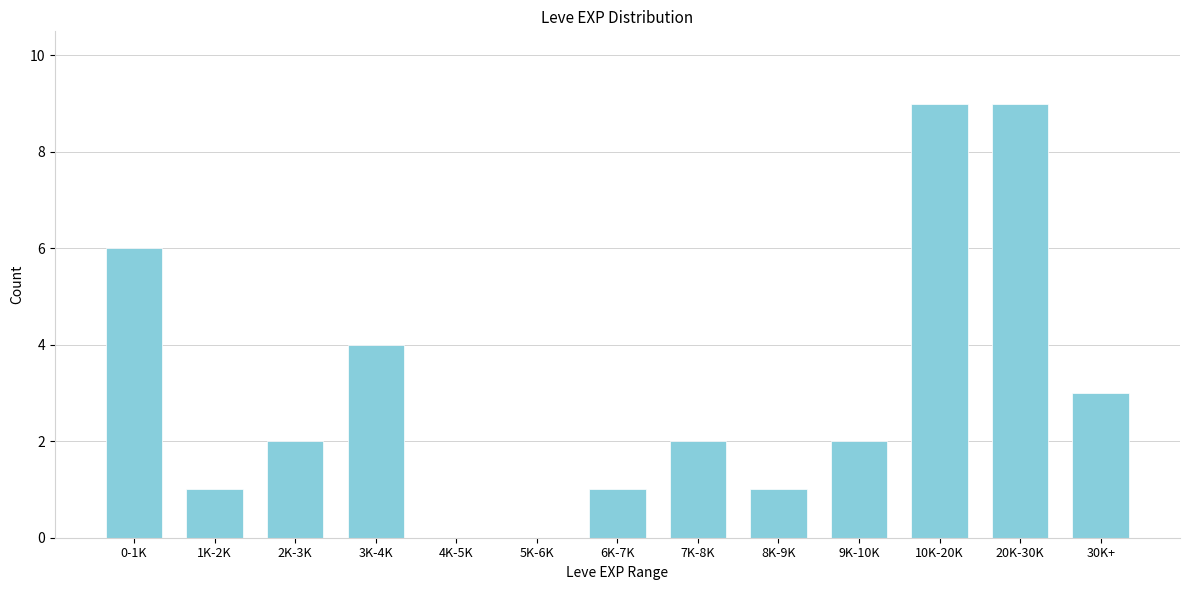

Reading left to right, transcribe all the data shown in this chart.

0-1K=6	1K-2K=1	2K-3K=2	3K-4K=4	4K-5K=0	5K-6K=0	6K-7K=1	7K-8K=2	8K-9K=1	9K-10K=2	10K-20K=9	20K-30K=9	30K+=3